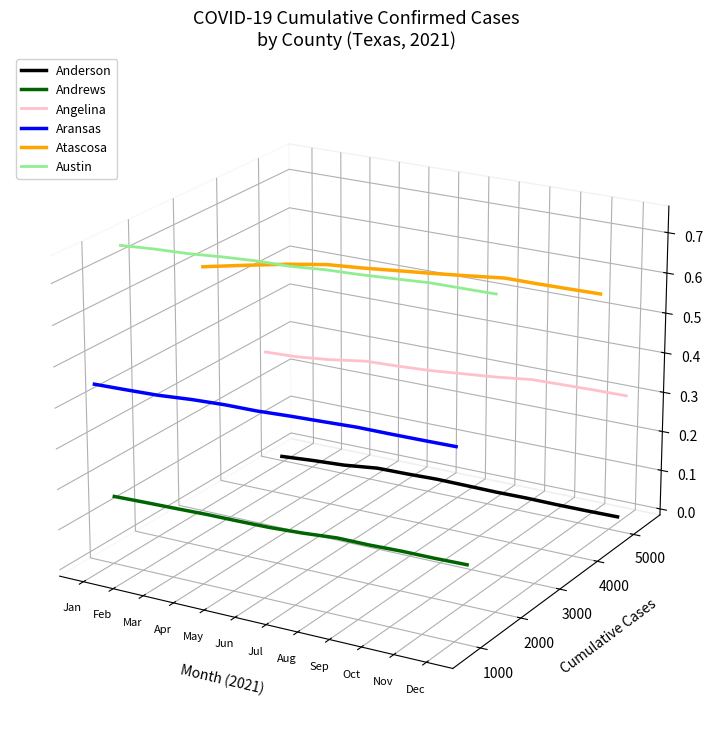

Is the value of Atascosa at Jul greater than the value of Angelina at May?

Yes